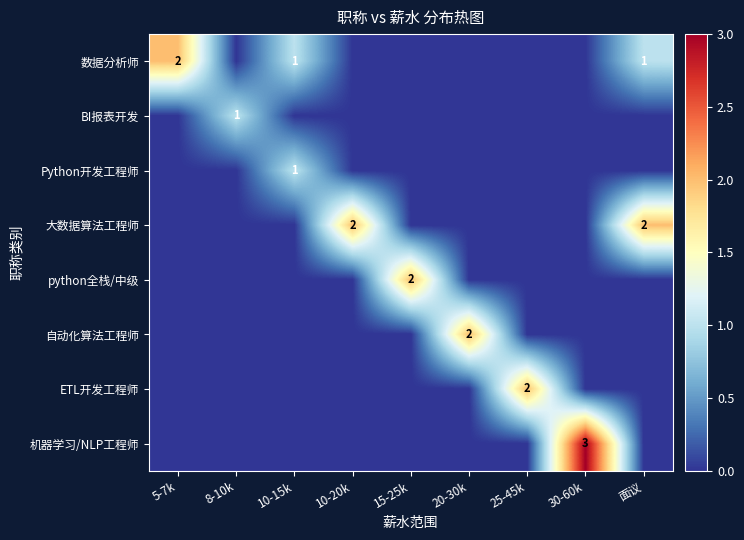

At how many categories does at least one series exceed 1?

7